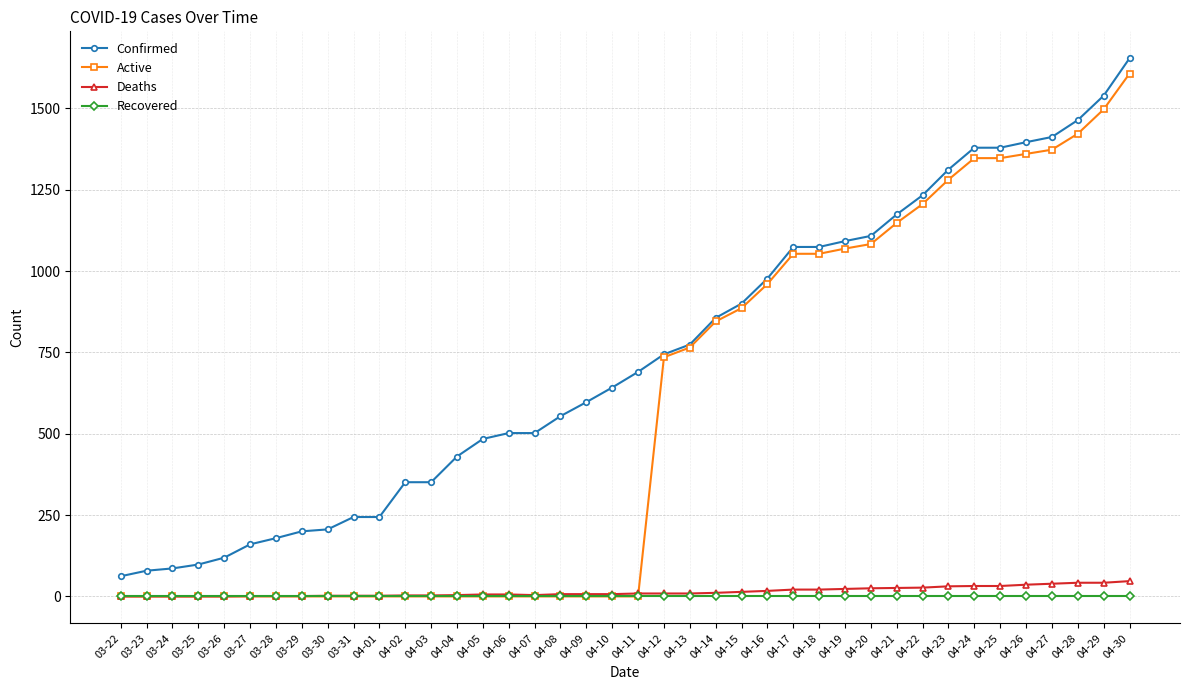

What is the greatest value displayed?

1654